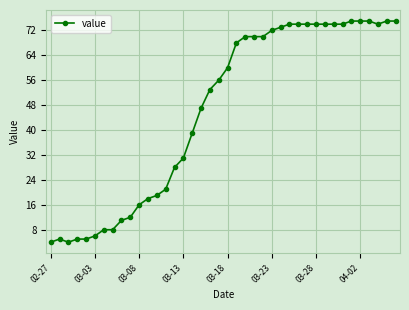

What is the smallest value displayed?

4